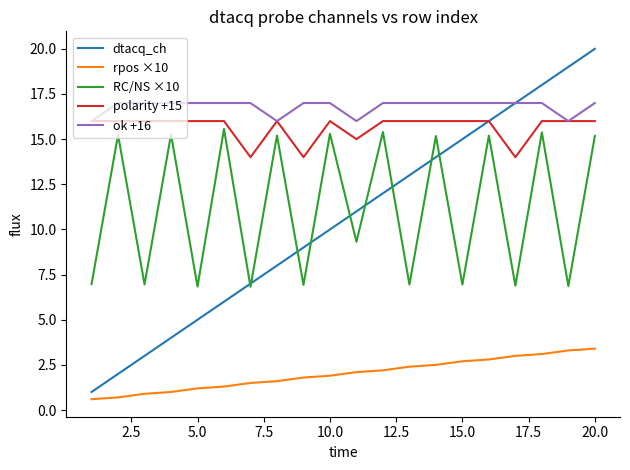

Which series has the widest spread of values?

dtacq_ch